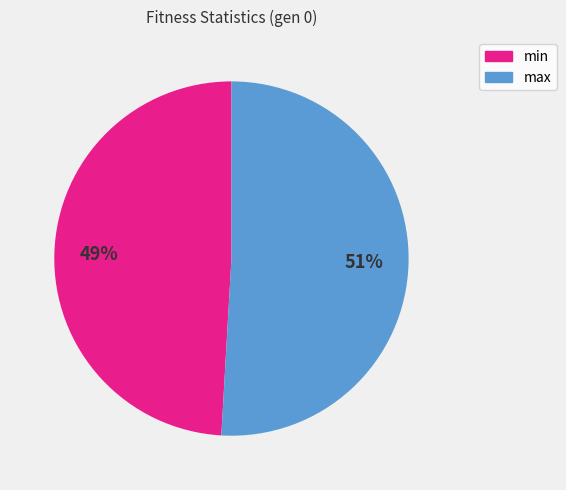

Is it true that max is 51% of the pie?

True